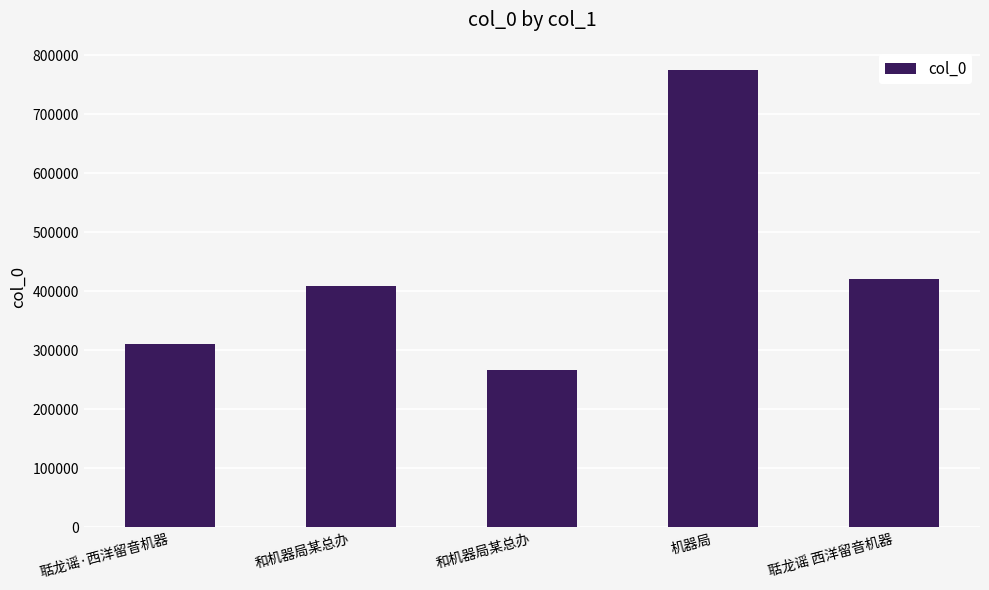

How many distinct data groups are displayed?

1